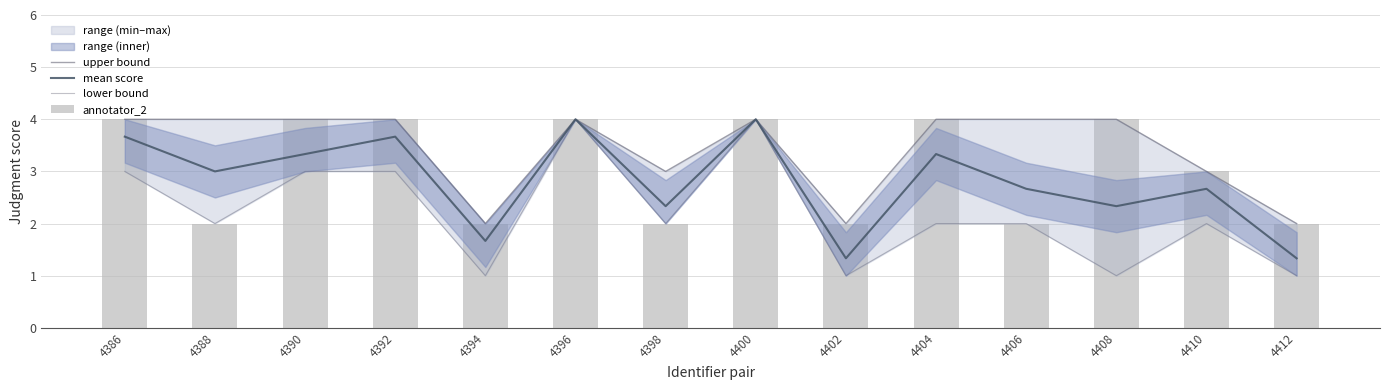

At 4388, list the series in order from largest to smallest.

upper bound, mean score, lower bound, annotator_2